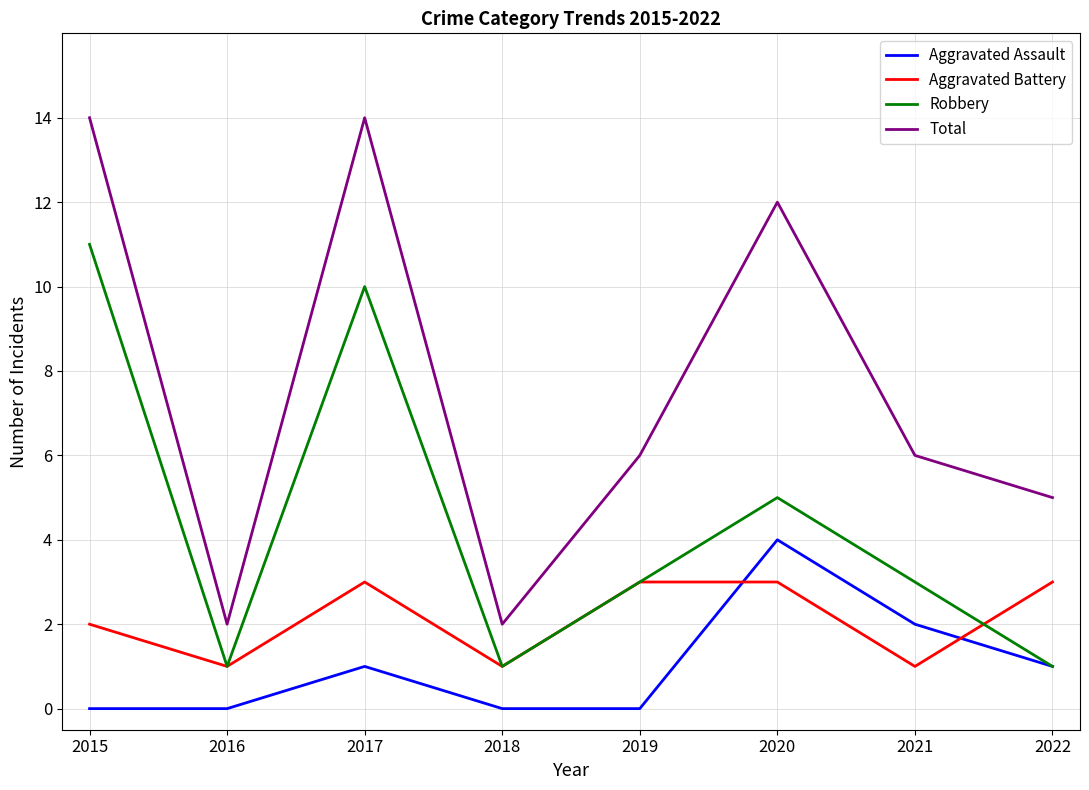

Is this an area chart (filled region under the line)?

No